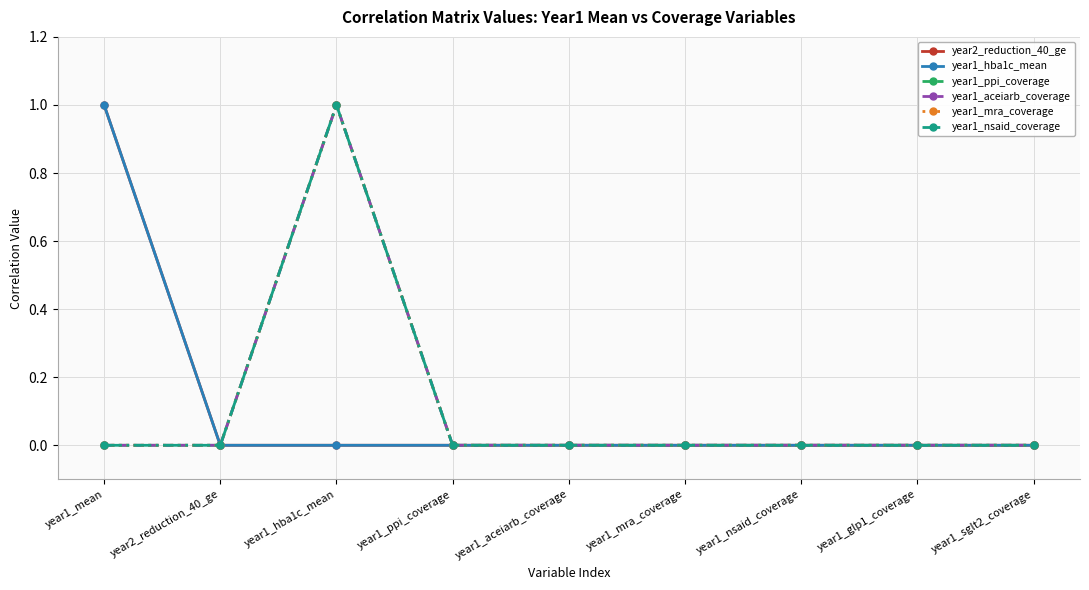

True or false: year1_nsaid_coverage has a value of 1 at year1_nsaid_coverage.

False